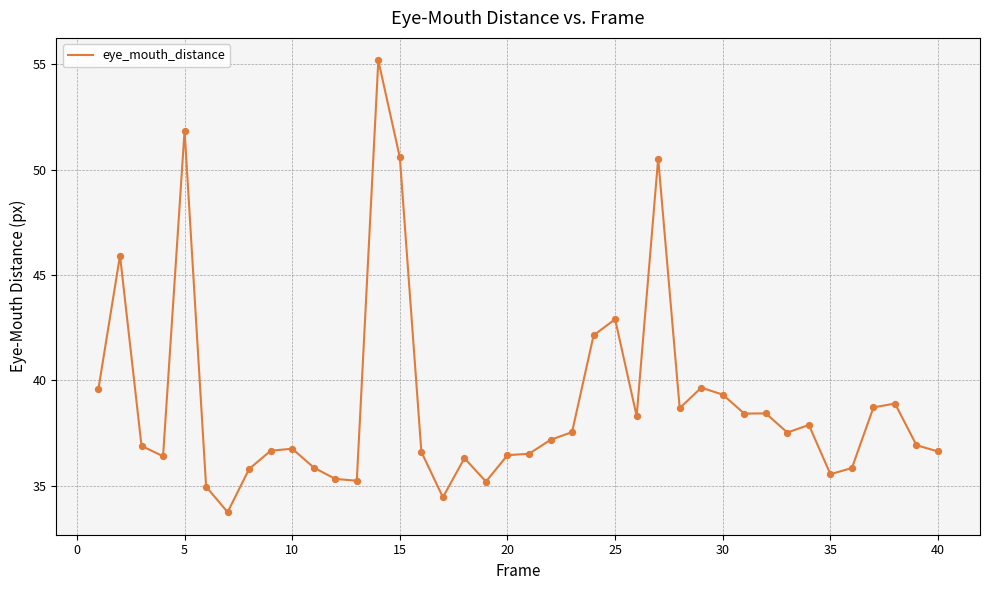

What is the greatest value displayed?

55.2